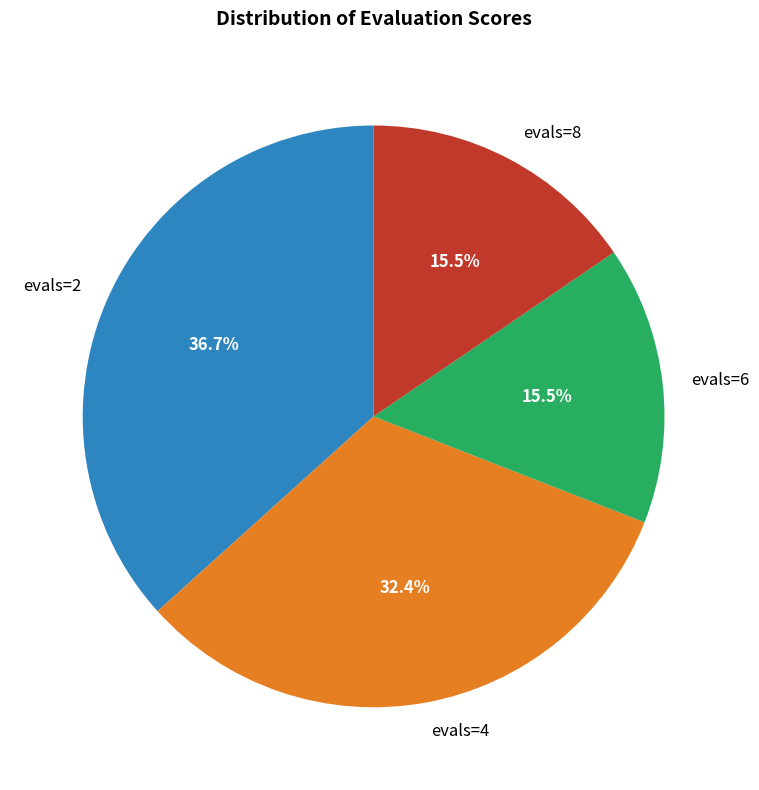

How many segments does this pie chart have?

4